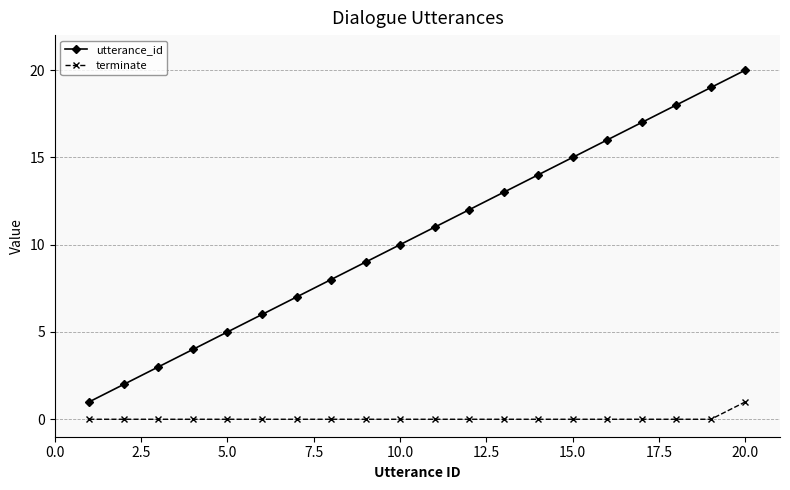

How many lines are shown in the chart?

2